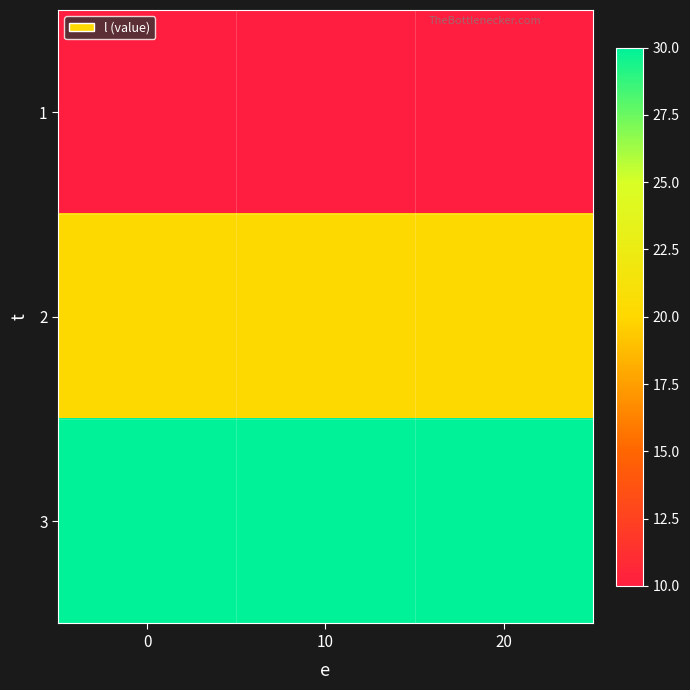

How many series are shown in this chart?

3